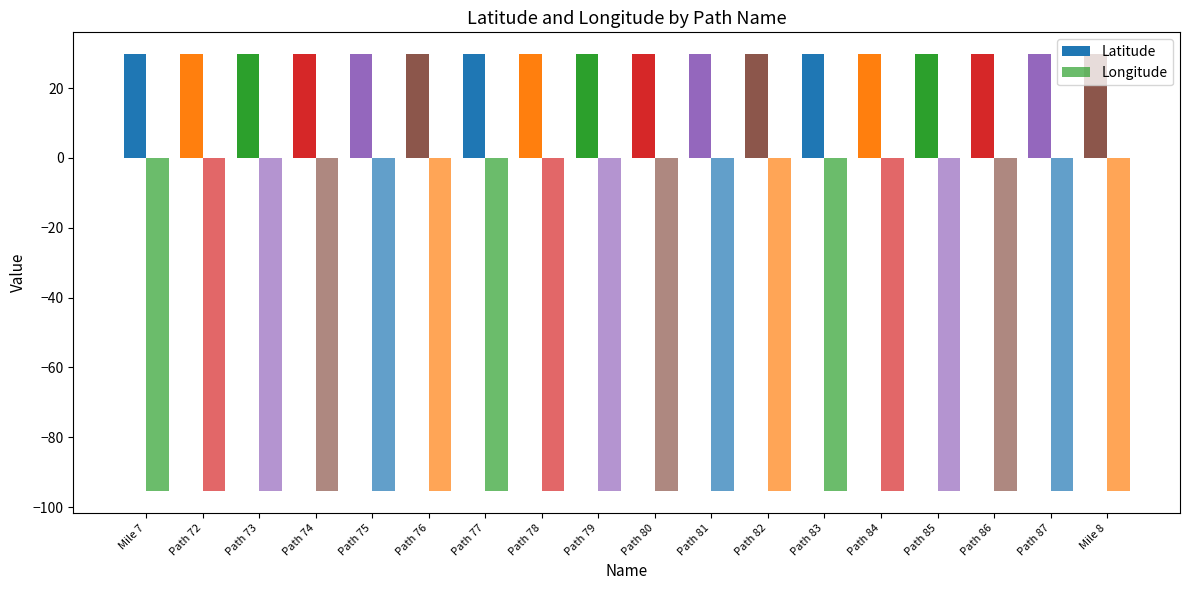

What is the label of the 1st bar from the left?

Mile 7